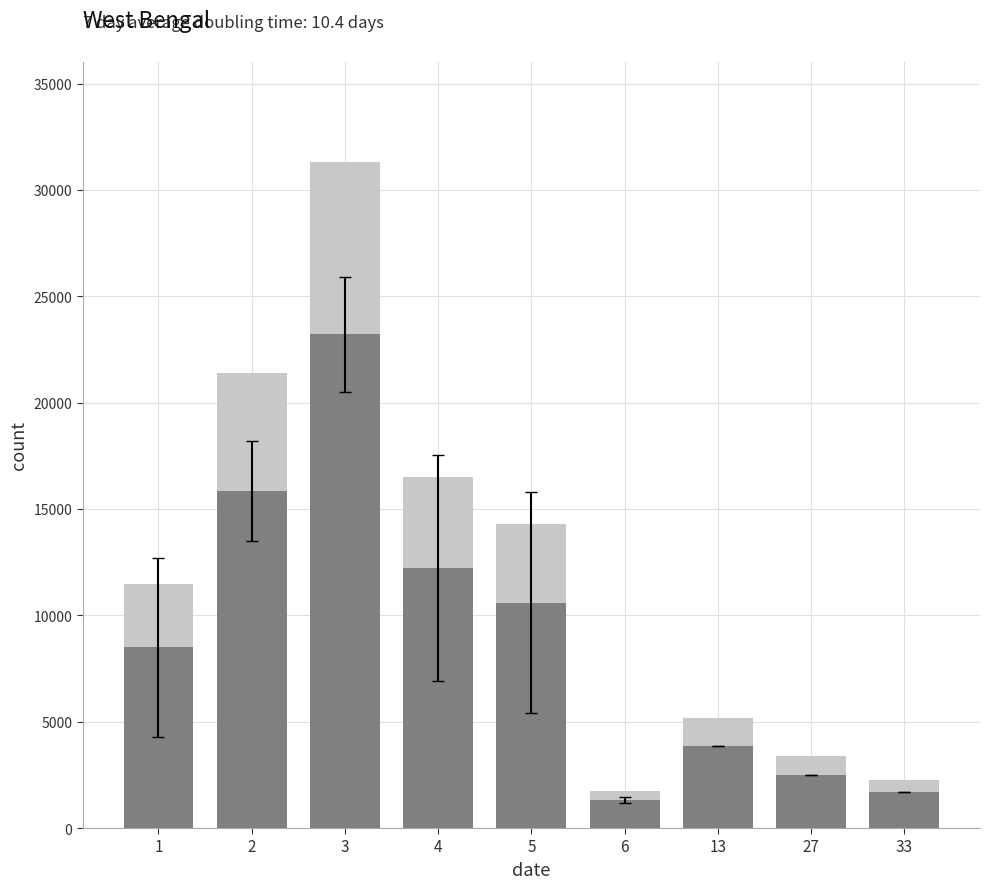

How many bars are there in total?

18